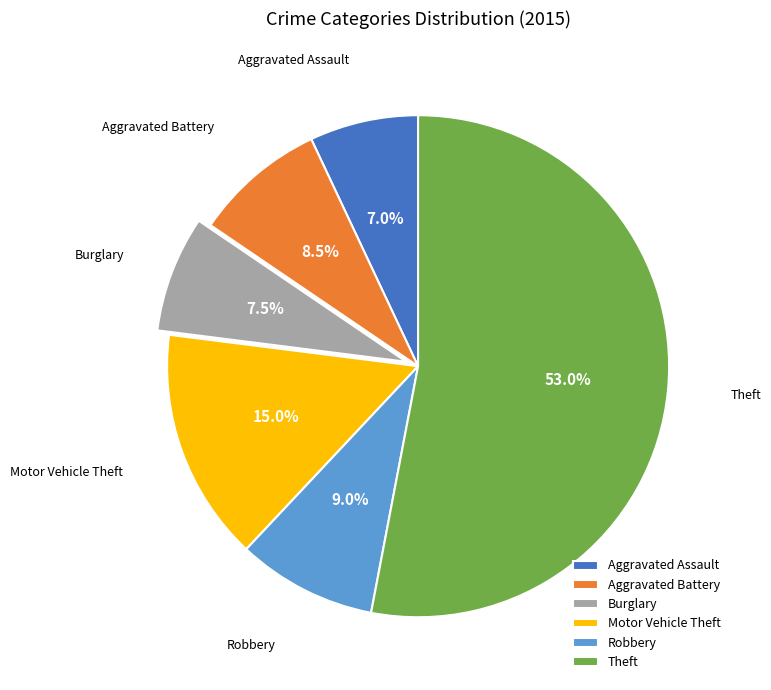

Between Burglary and Theft, which is larger?

Theft